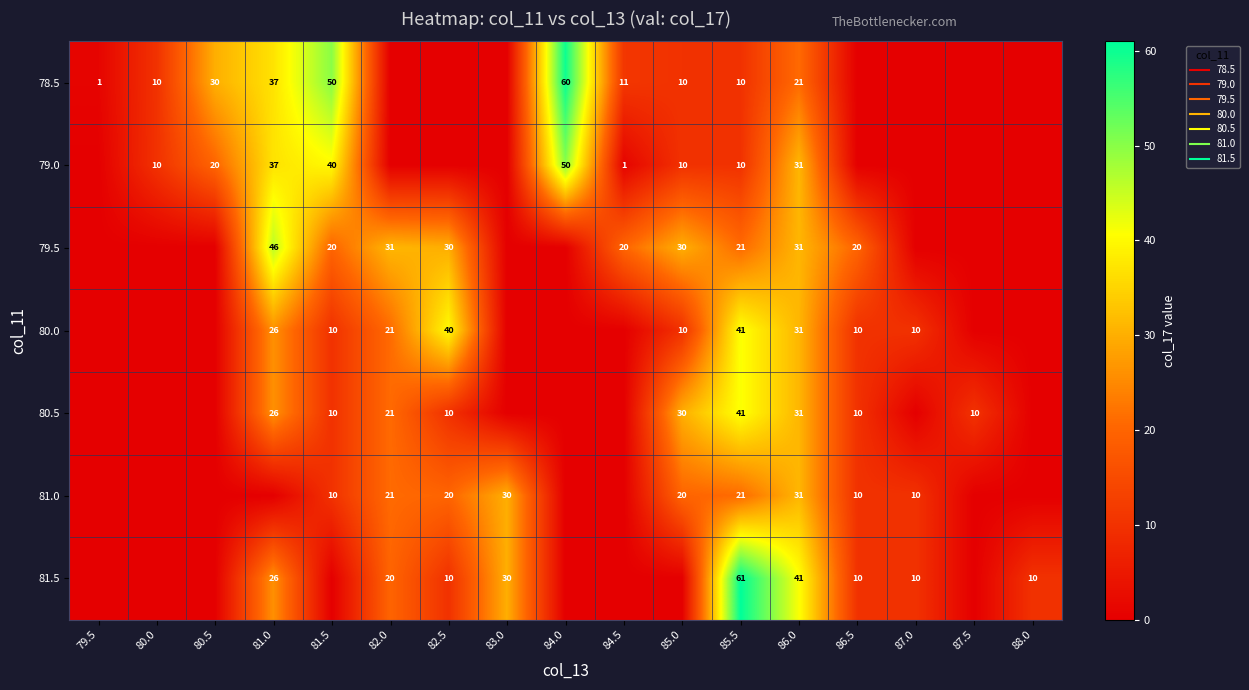

The 79.5 series shows -15 at 83.0. True or false?

False